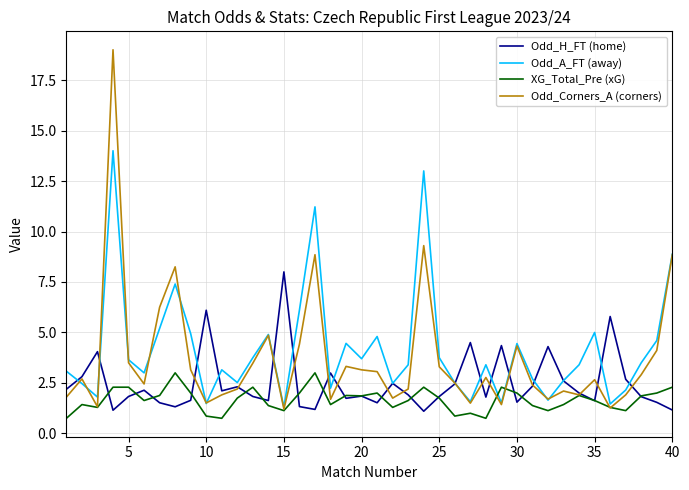

What is the minimum value for Odd_A_FT (away)?

1.3